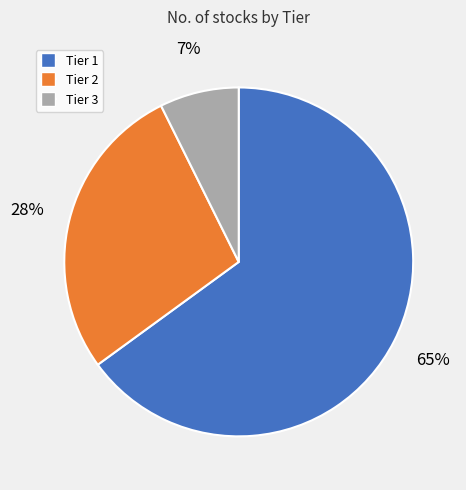

What is the ratio of the value at Tier 2 to the value at Tier 1?

0.4